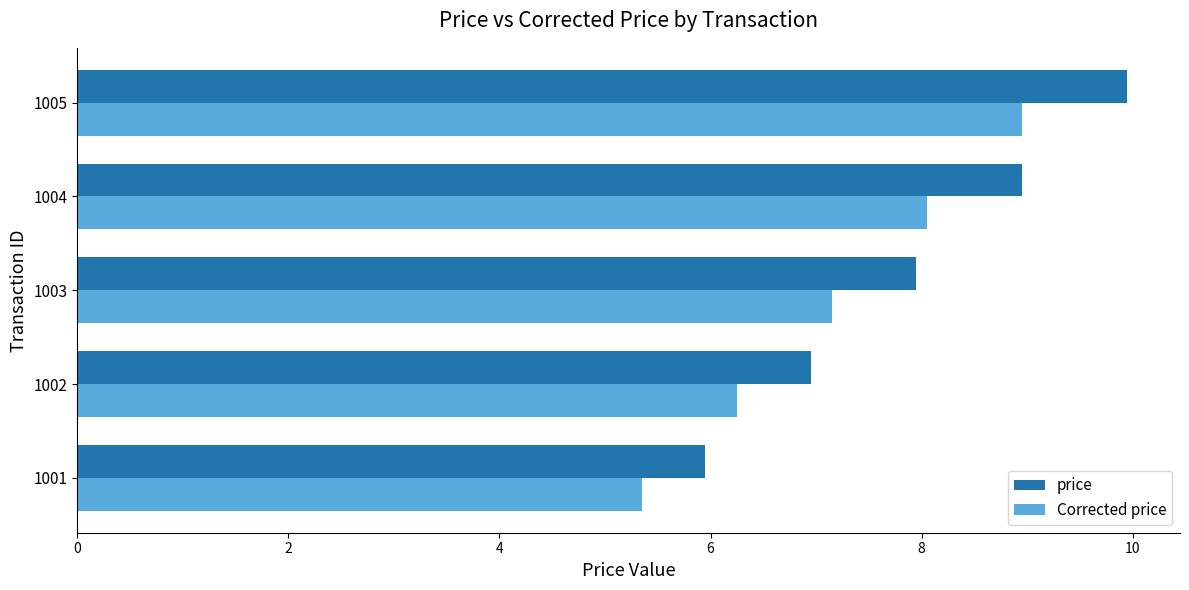

Between 1004 and 1005, which series saw the biggest shift?

price